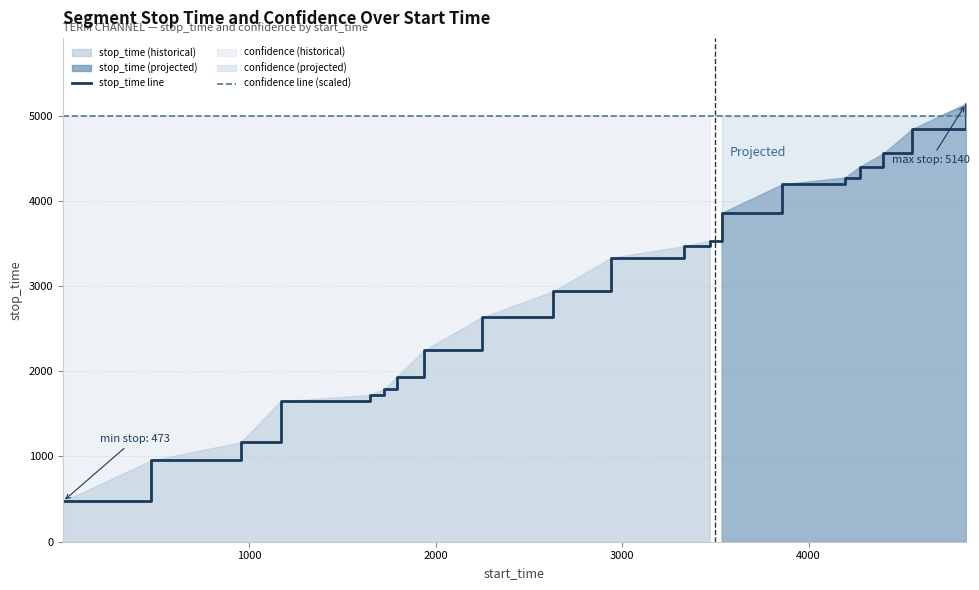

True or false: confidence line (scaled) has more than 0 interior local peaks.

False